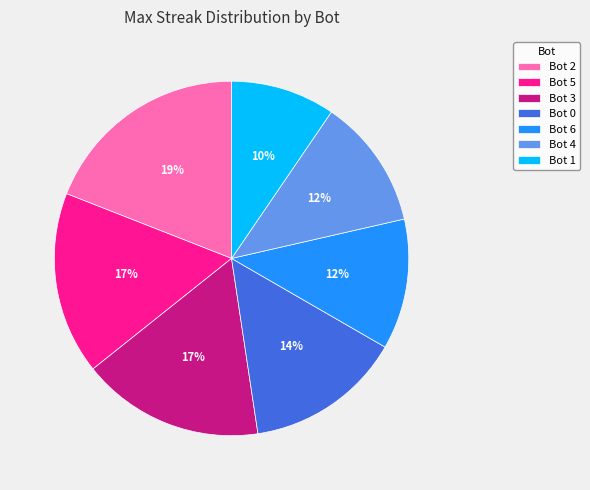

Which category has the smallest portion of the pie?

Bot 1